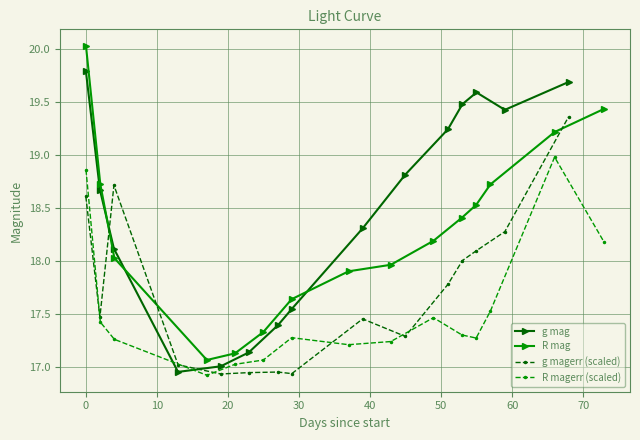

How many interior local peaks does the g mag series have?

1